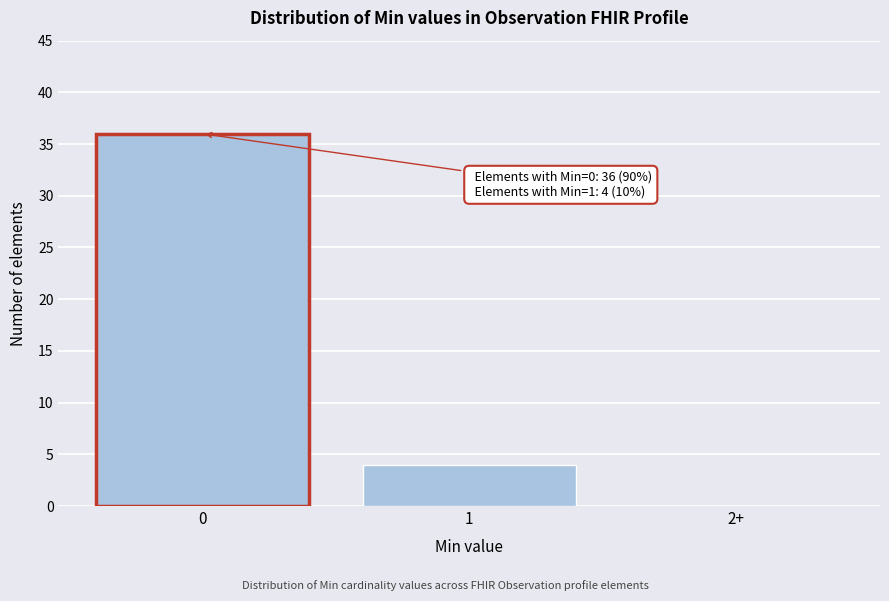

Reading right to left, extract all data points from this chart.

2+=0	1=4	0=36